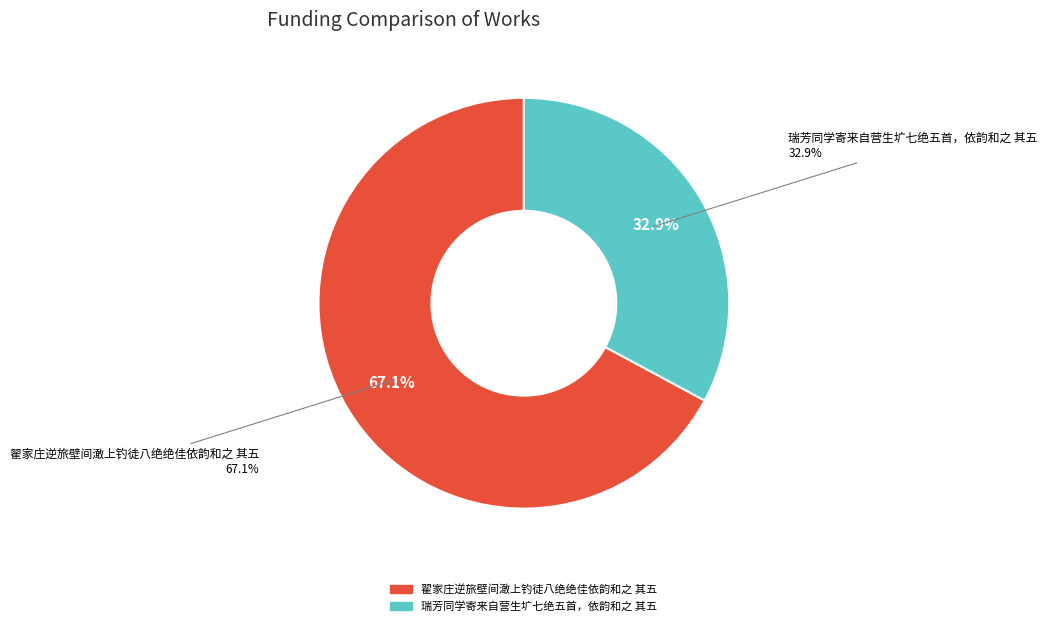

Does any single category account for the majority?

Yes